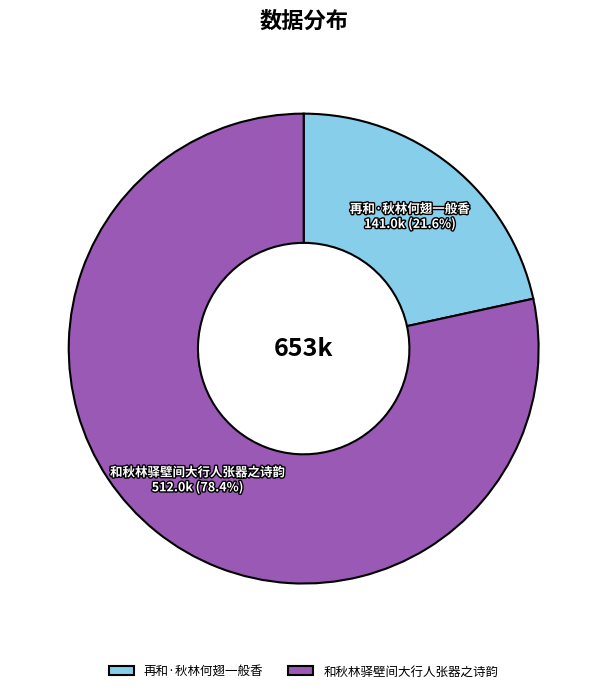

Count the number of slices in the pie.

2